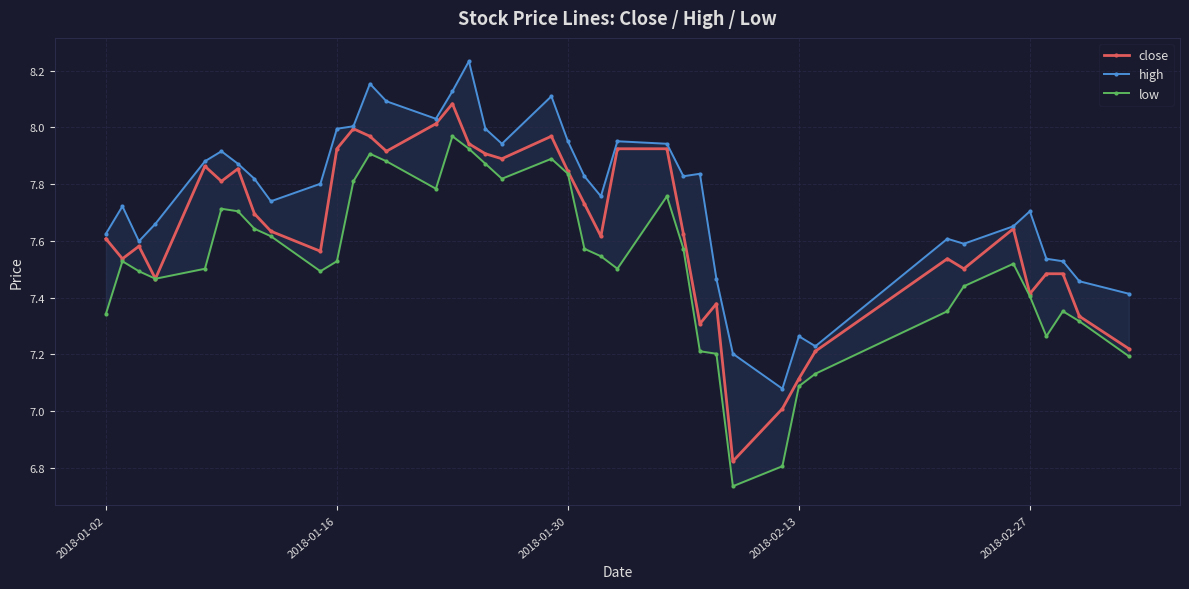

How many distinct data groups are displayed?

3